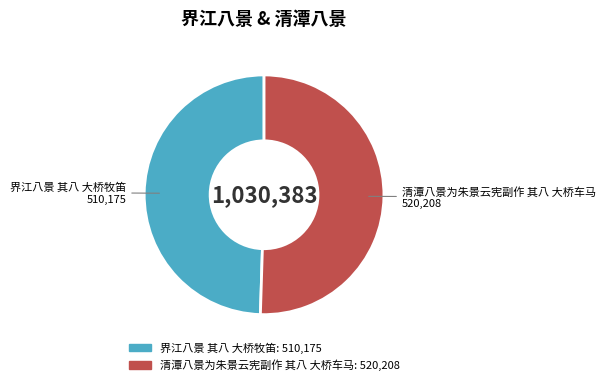

Which has a higher value, 界江八景 其八 大桥牧笛 or 清潭八景为朱景云宪副作 其八 大桥车马?

清潭八景为朱景云宪副作 其八 大桥车马